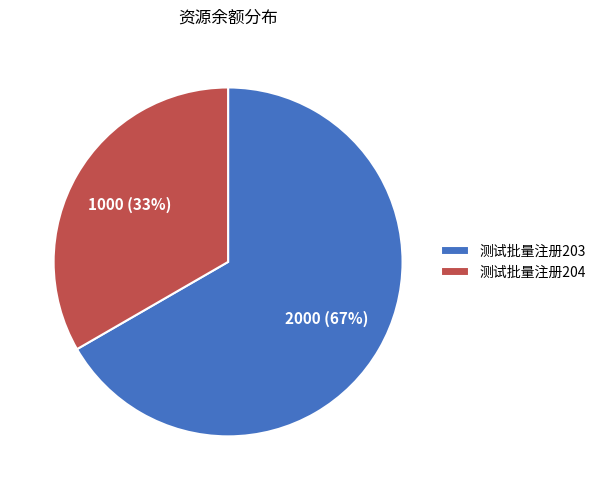

Between 测试批量注册203 and 测试批量注册204, which is larger?

测试批量注册203